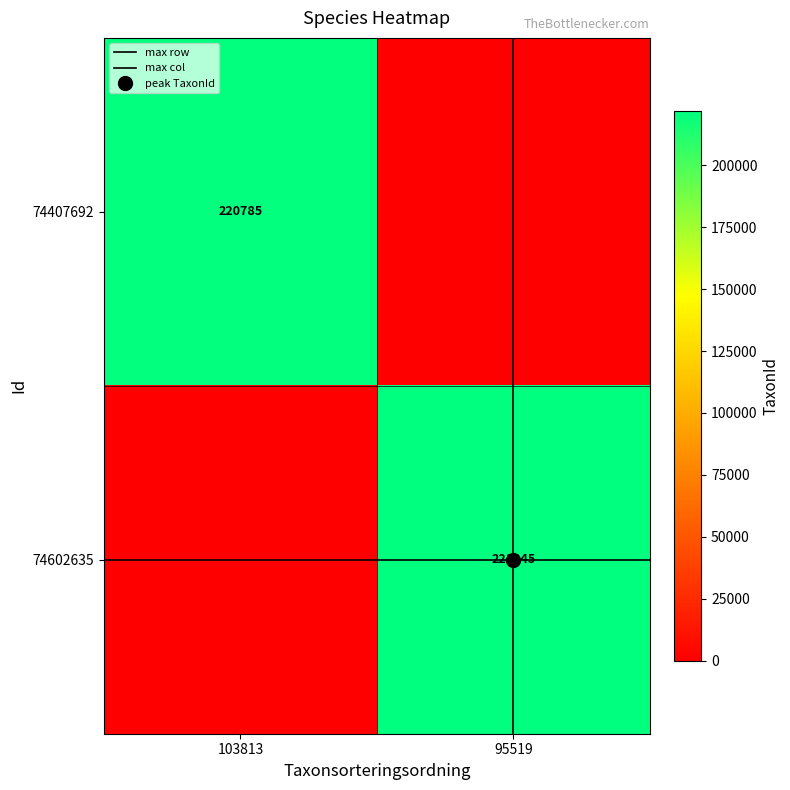

What is the difference between the maximum and minimum values in the 74407692 series?

220785